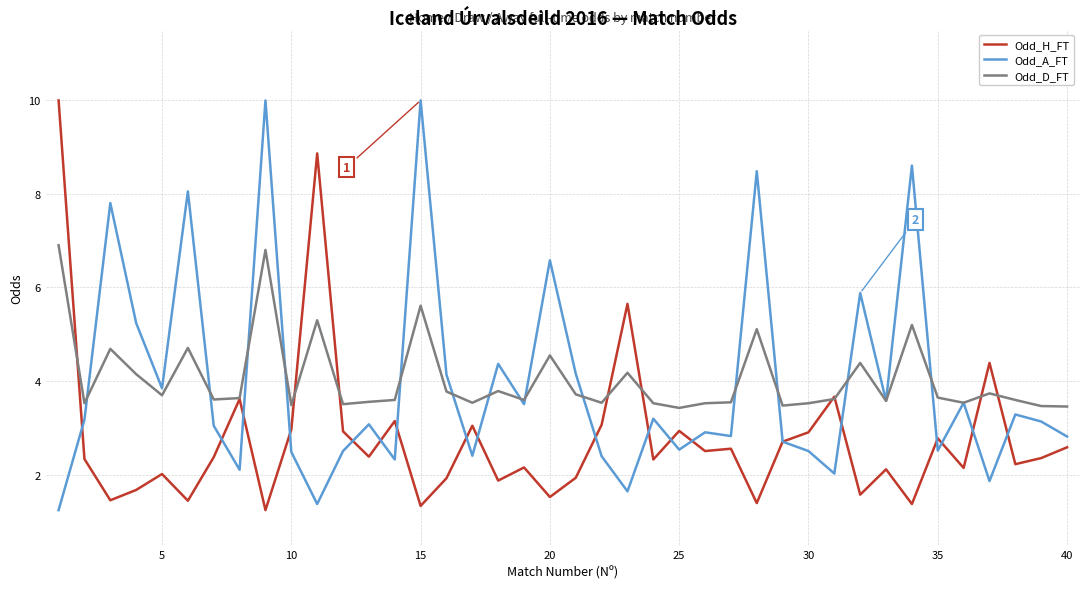

What is the greatest value displayed?

10.0